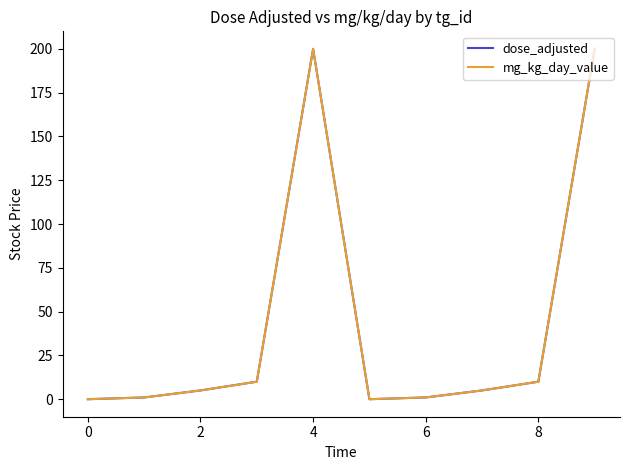

Reading right to left, list all the values displayed in this chart.

dose_adjusted: 200	10	5	1	0	200	10	5	1	0
mg_kg_day_value: 200	10	5	1	0	200	10	5	1	0